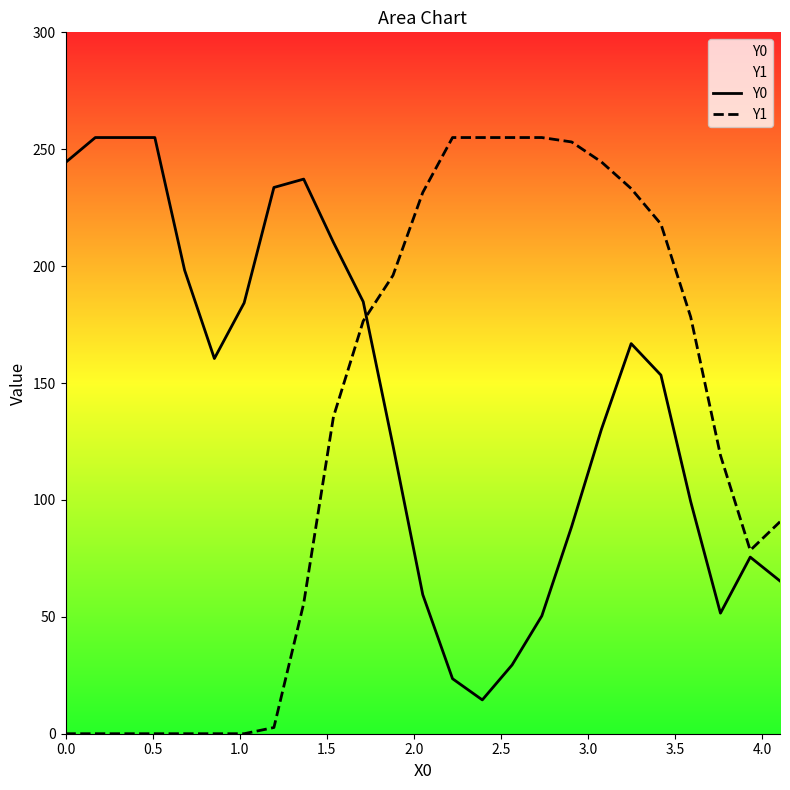

How many values in the Y1 series exceed 135?

13